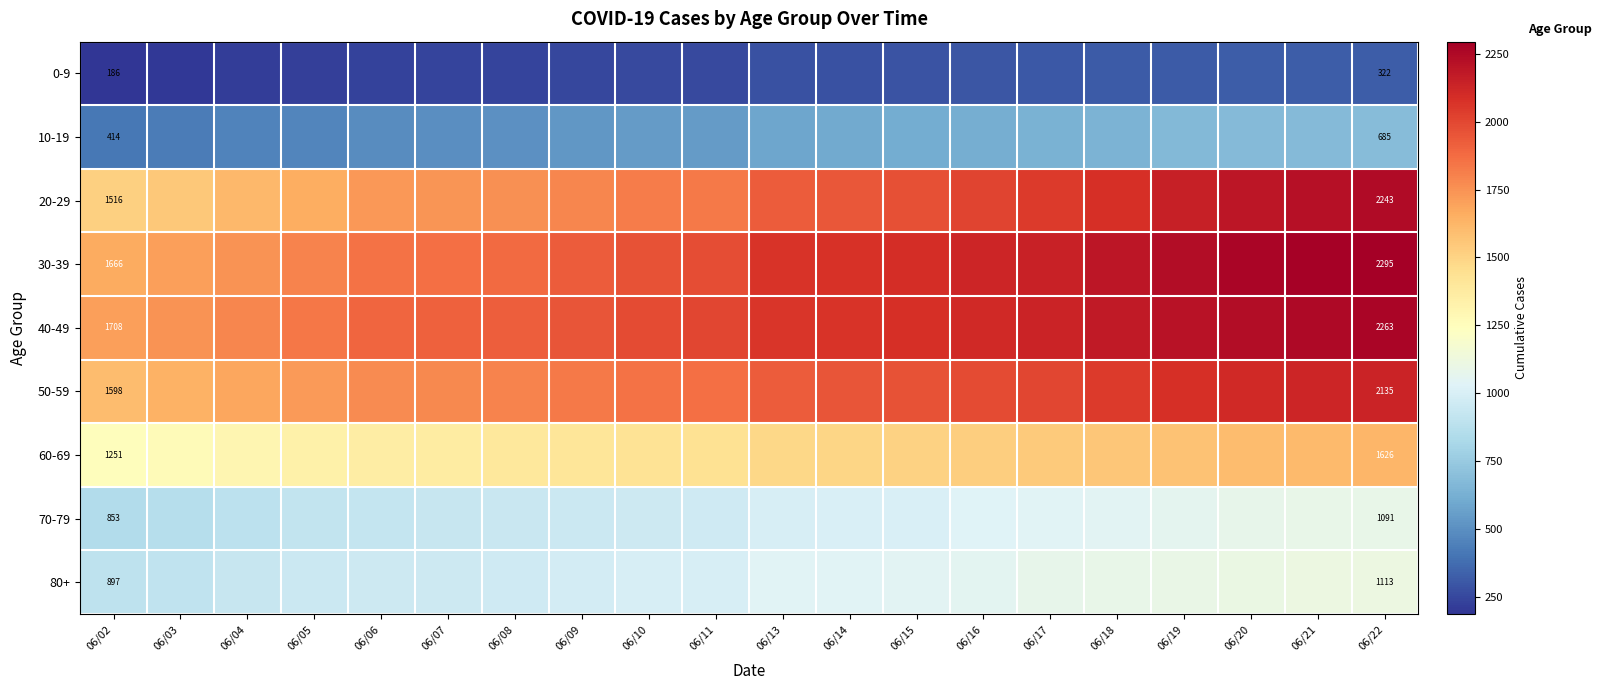

True or false: 80+ has a value of 1113 at 06/22.

True